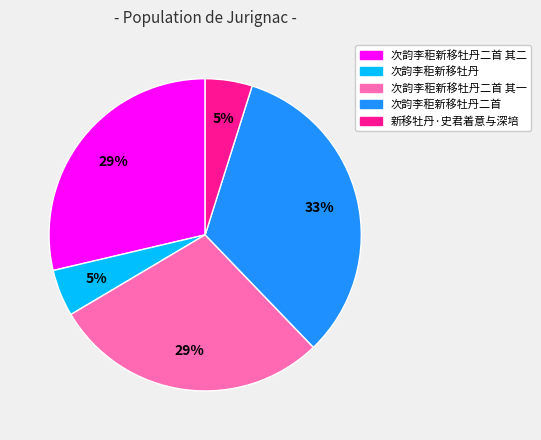

To the nearest percent, what is the average slice percentage?

20%